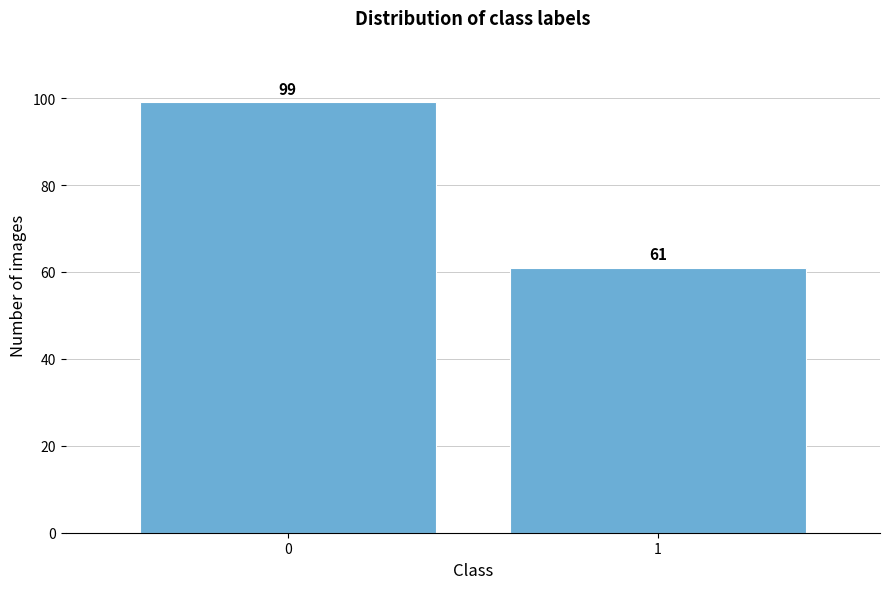

Reading left to right, transcribe all the data shown in this chart.

0=99	1=61